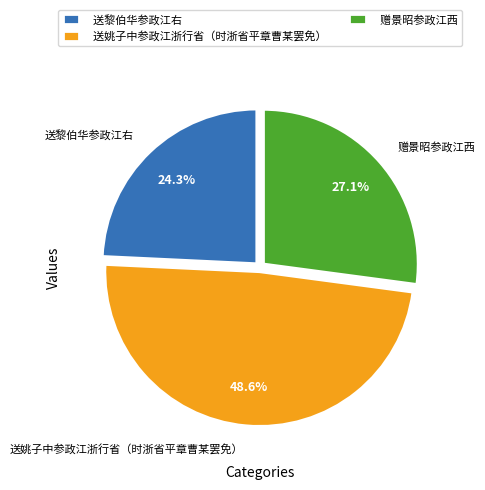

Which has a higher value, 送姚子中参政江浙行省（时浙省平章曹某罢免） or 赠景昭参政江西?

送姚子中参政江浙行省（时浙省平章曹某罢免）